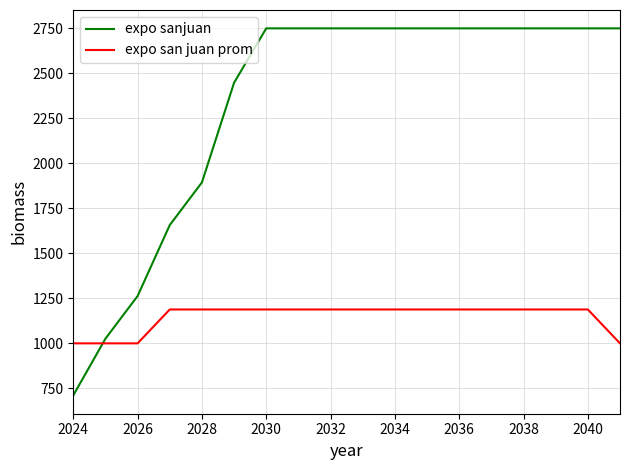

What is the difference between the maximum and minimum values in the expo sanjuan series?

2039.0